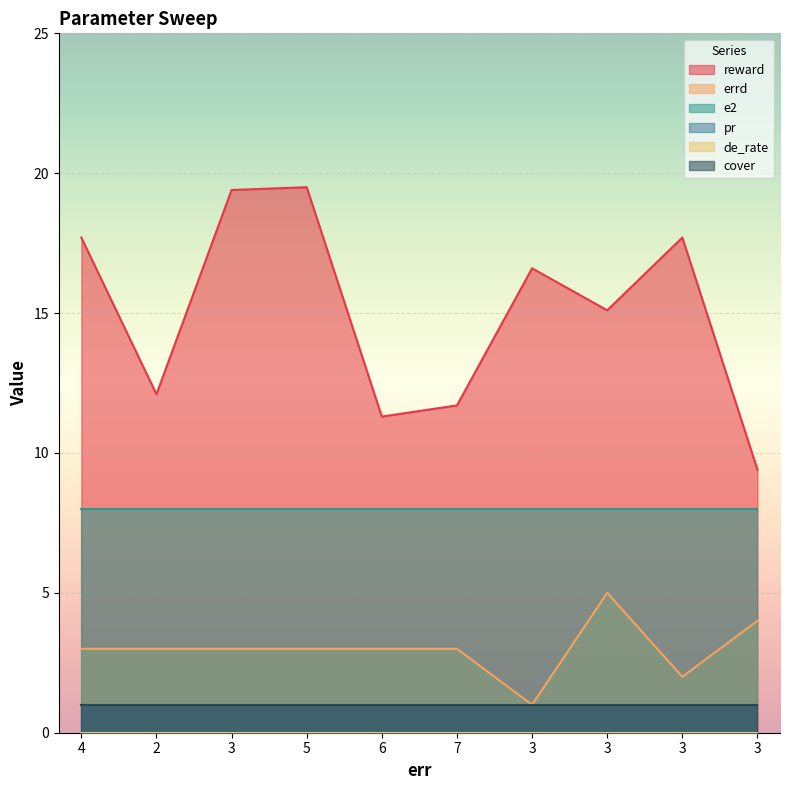

Reading left to right, what are all the values shown in this chart?

reward: 4=17.7	2=12.1	3=19.4	5=19.5	6=11.3	7=11.7	3=16.6	3=15.1	3=17.7	3=9.4
errd: 4=3.0	2=3.0	3=3.0	5=3.0	6=3.0	7=3.0	3=1.0	3=5.0	3=2.0	3=4.0
e2: 4=8.0	2=8.0	3=8.0	5=8.0	6=8.0	7=8.0	3=8.0	3=8.0	3=8.0	3=8.0
pr: 4=1.0	2=1.0	3=1.0	5=1.0	6=1.0	7=1.0	3=1.0	3=1.0	3=1.0	3=1.0
de_rate: 4=0.0	2=0.0	3=0.0	5=0.0	6=0.0	7=0.0	3=0.0	3=0.0	3=0.0	3=0.0
cover: 4=1.0	2=1.0	3=1.0	5=1.0	6=1.0	7=1.0	3=1.0	3=1.0	3=1.0	3=1.0